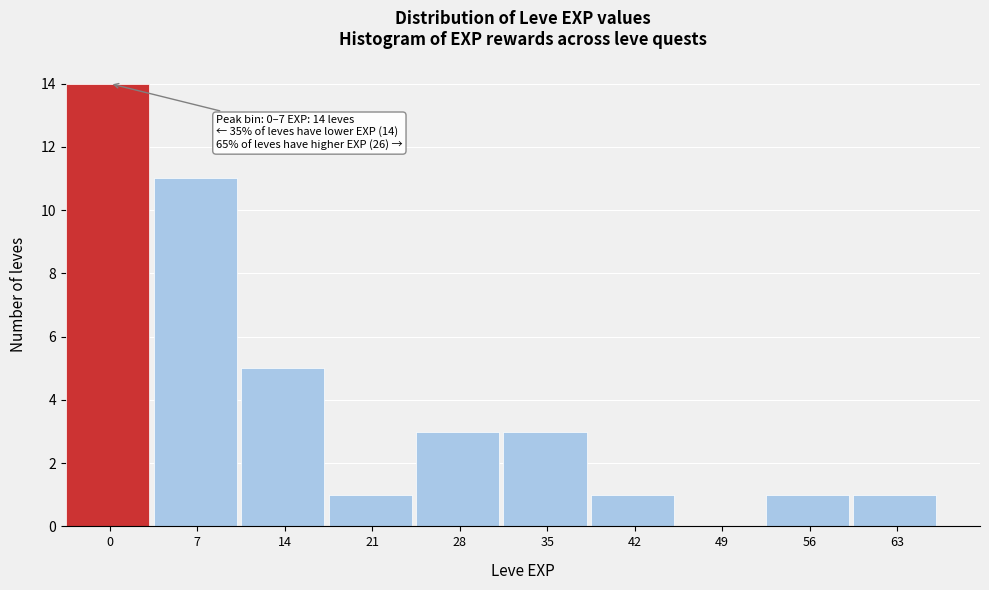

Reading left to right, list all the values displayed in this chart.

0=14	7=11	14=5	21=1	28=3	35=3	42=1	49=0	56=1	63=1